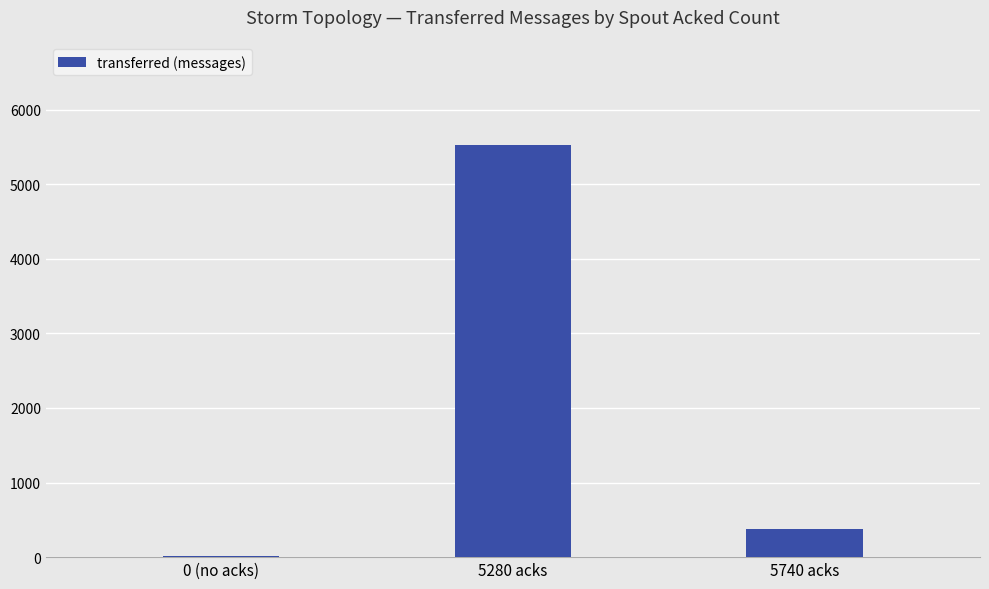

The chart shows a value of 5520 at 5280 acks. True or false?

True